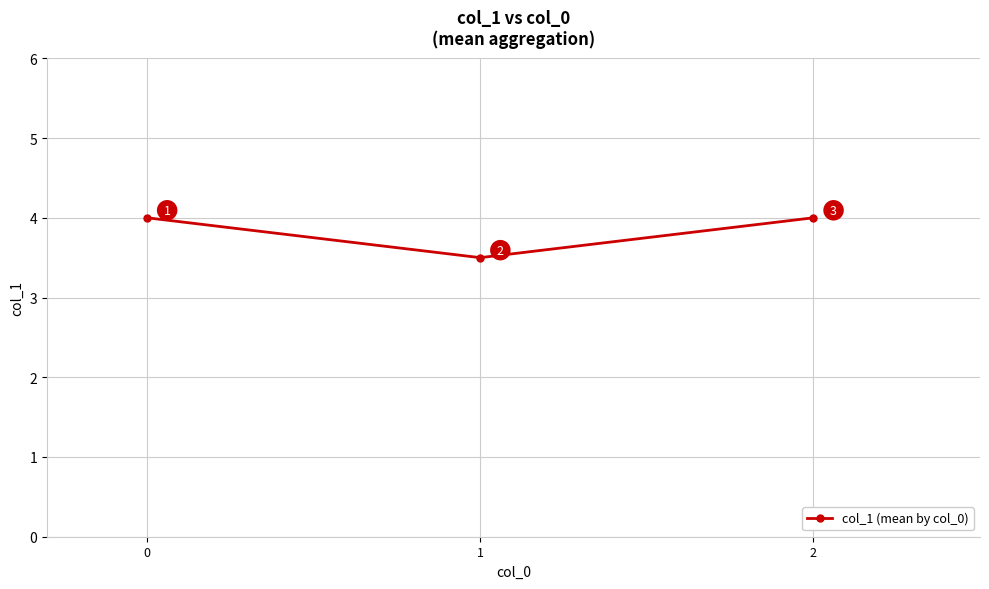

What is the greatest value displayed?

4.0